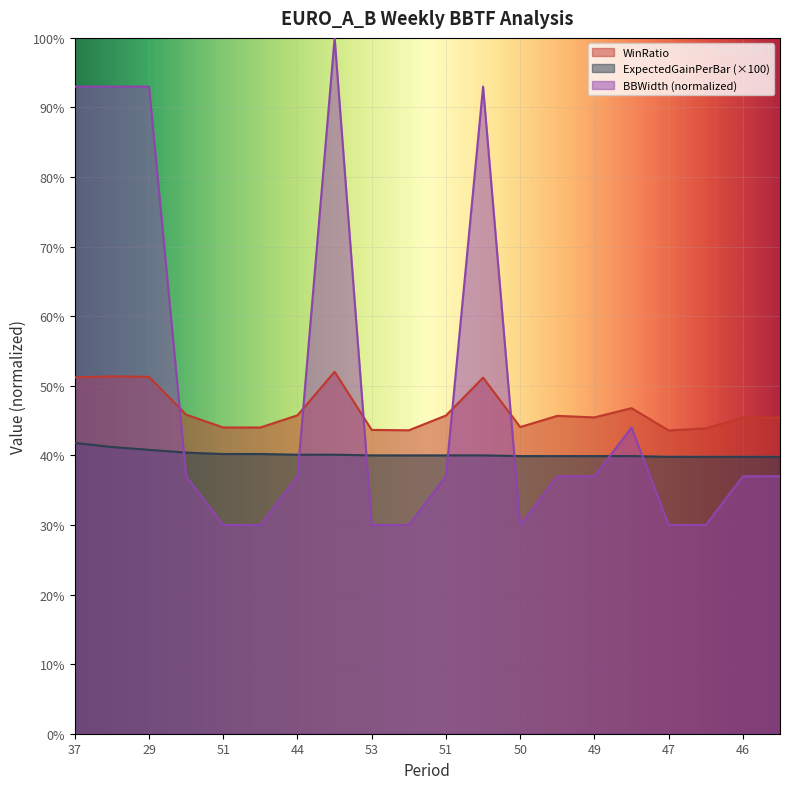

What is the total value across all series at 54?

1.1